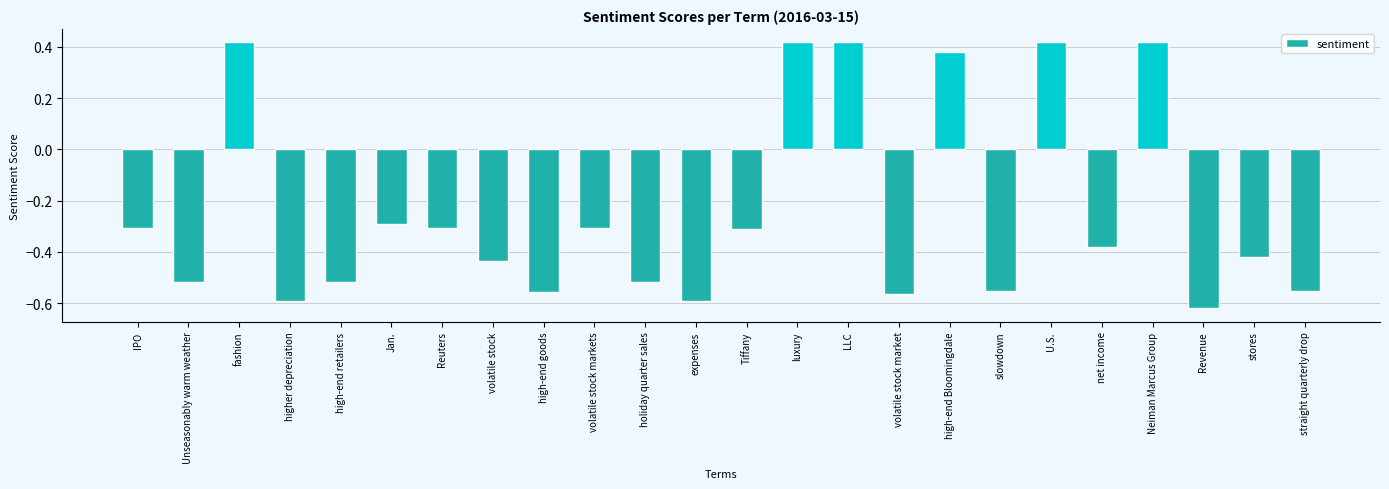

What is the change in value from high-end goods to volatile stock markets?

+0.3